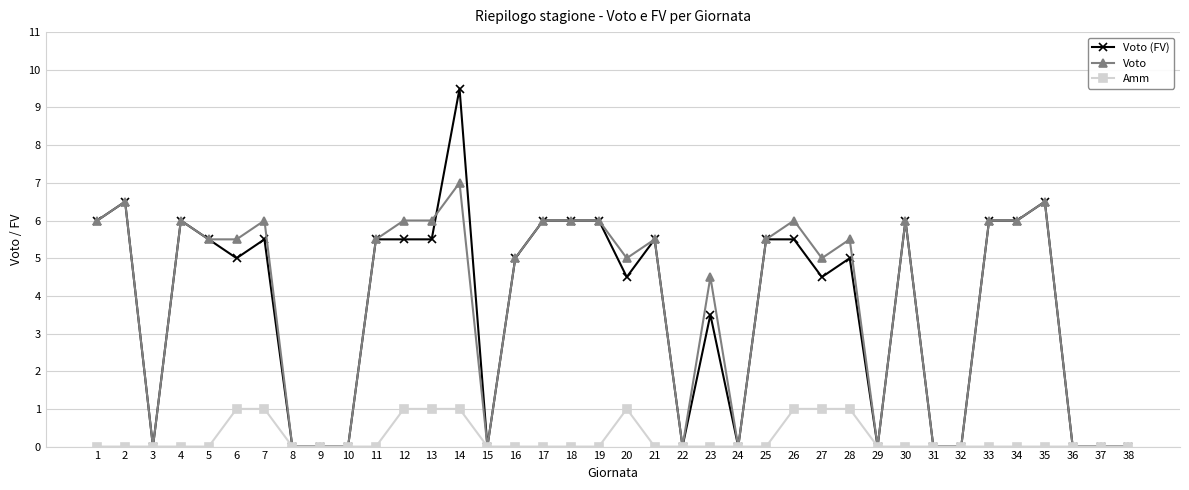

Rank the series by their maximum value, from lowest to highest.

Amm, Voto, Voto (FV)